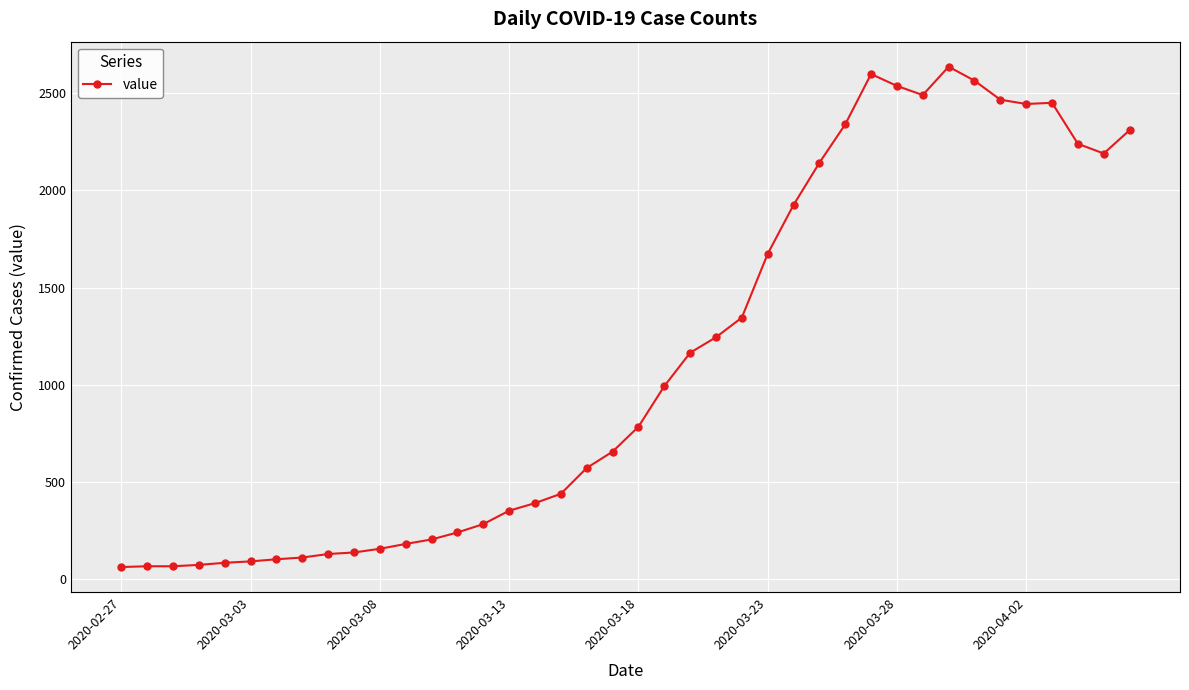

Is this an area chart (filled region under the line)?

No